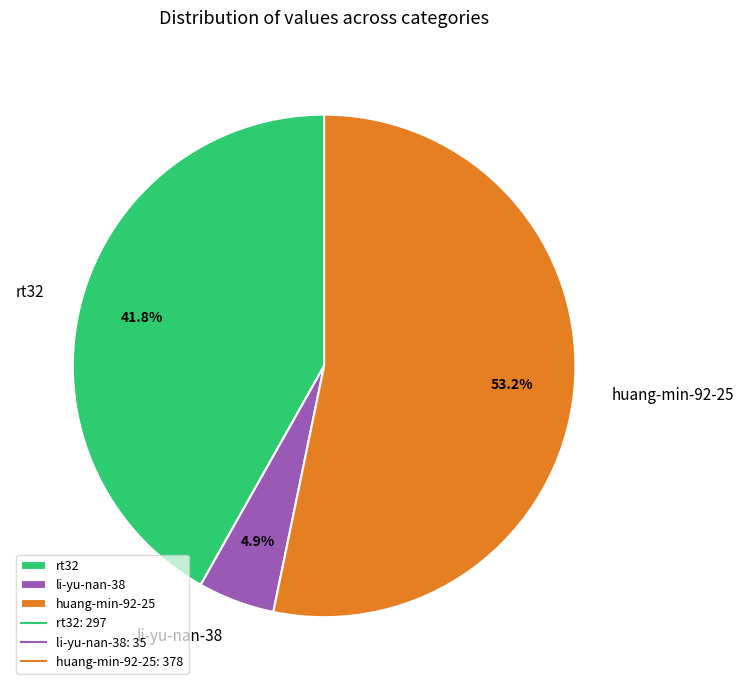

What is the largest slice in the pie chart?

huang-min-92-25